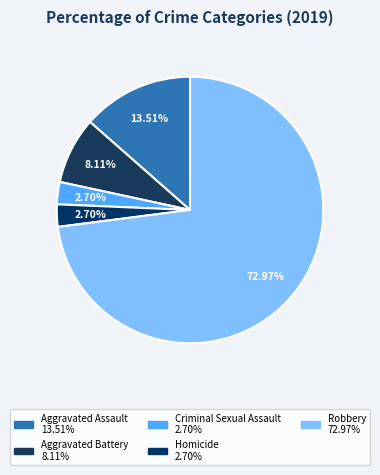

Count the number of slices in the pie.

5